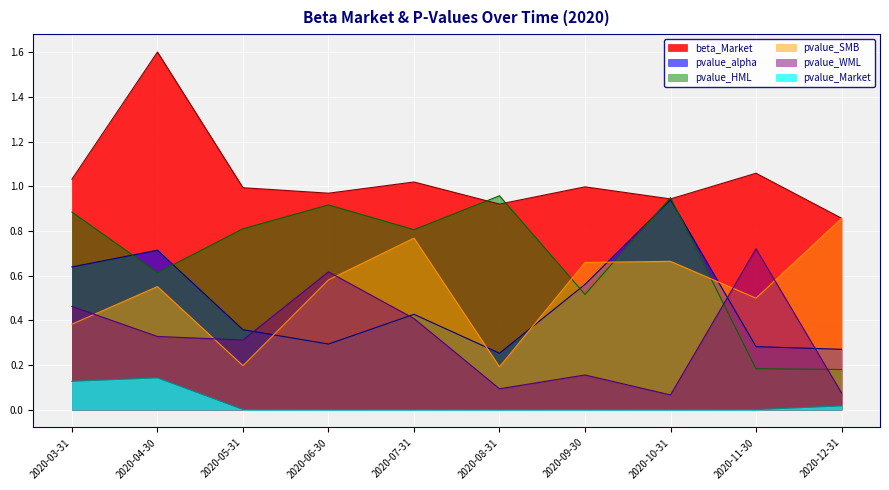

Reading left to right, what are all the values shown in this chart?

beta_Market: 1.0	1.6	1.0	1.0	1.0	0.9	1.0	0.9	1.1	0.9
pvalue_alpha: 0.6	0.7	0.4	0.3	0.4	0.3	0.6	0.9	0.3	0.3
pvalue_Market: 0.1	0.1	0.0	0.0	0.0	0.0	0.0	0.0	0.0	0.0
pvalue_HML: 0.9	0.6	0.8	0.9	0.8	1.0	0.5	0.9	0.2	0.2
pvalue_SMB: 0.4	0.6	0.2	0.6	0.8	0.2	0.7	0.7	0.5	0.9
pvalue_WML: 0.5	0.3	0.3	0.6	0.4	0.1	0.2	0.1	0.7	0.1